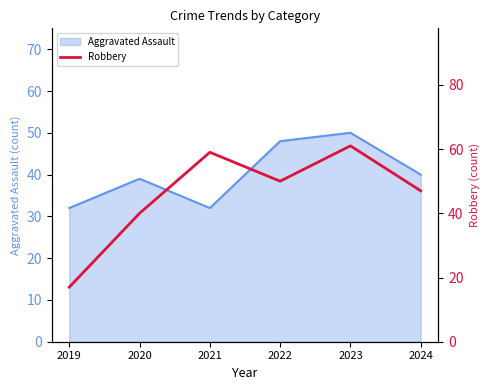

How many data points does each series have?

6